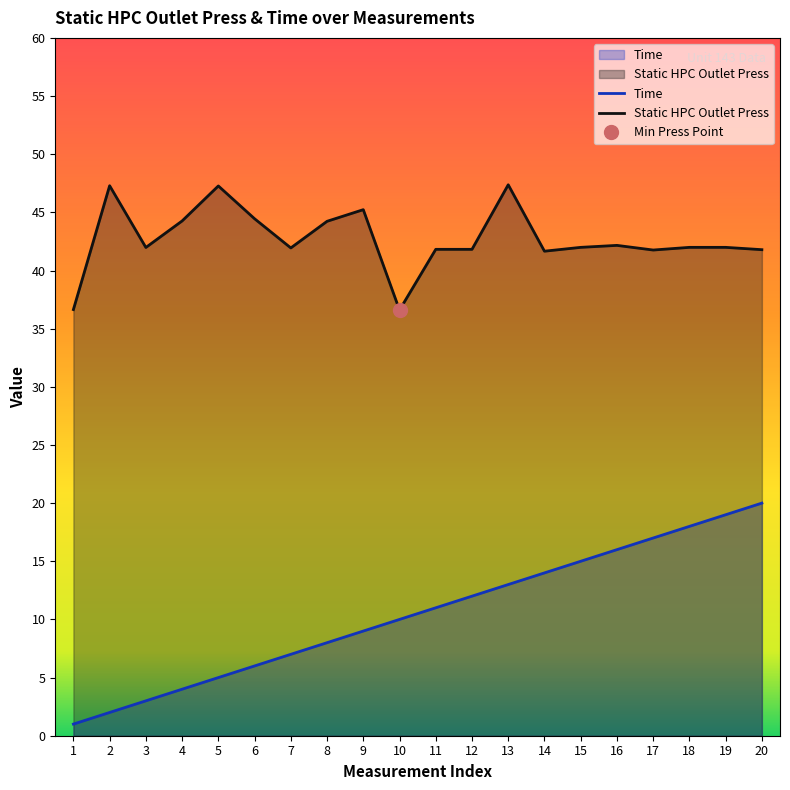

Where is the first local maximum for Static HPC Outlet Press?

2